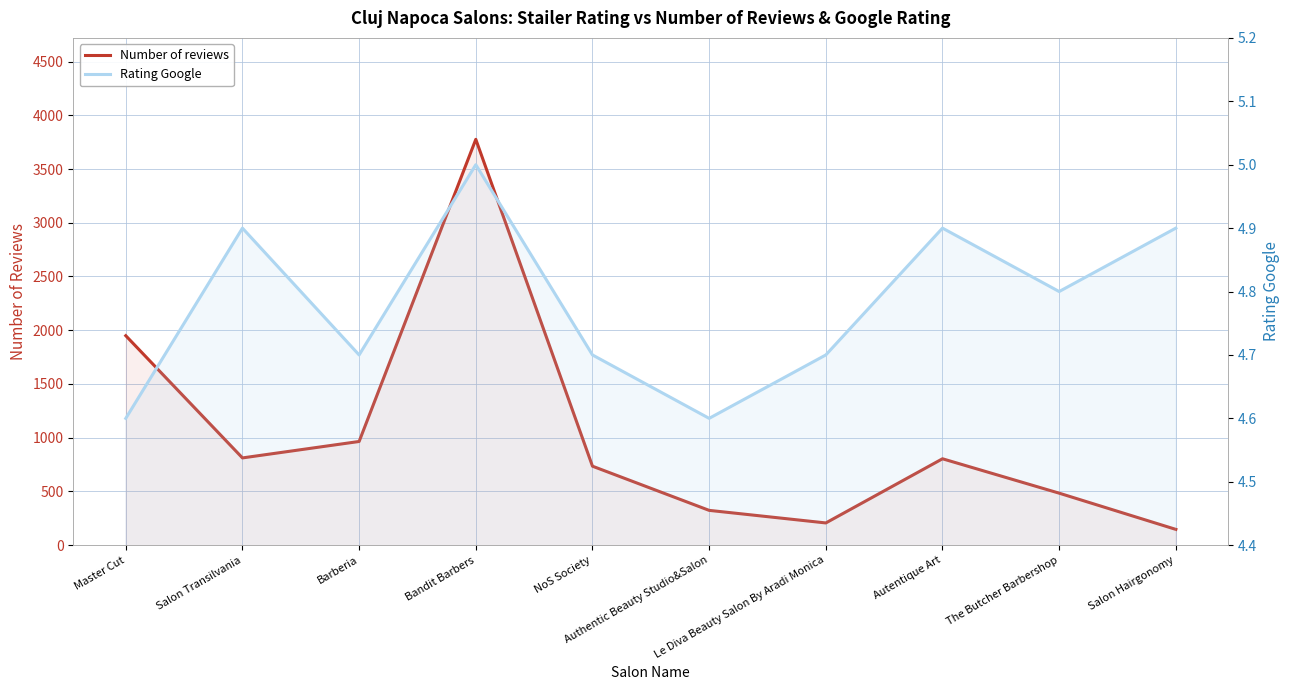

Does the chart display data point markers on the line(s)?

No